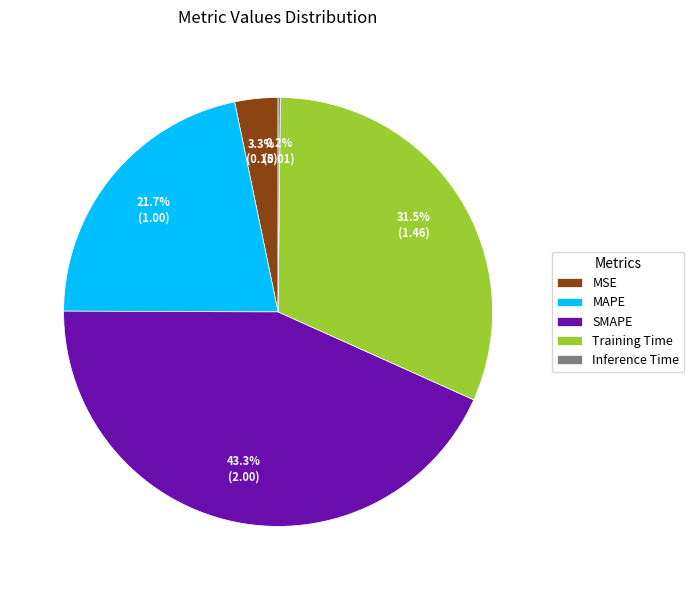

To the nearest percent, what is the average slice percentage?

20%